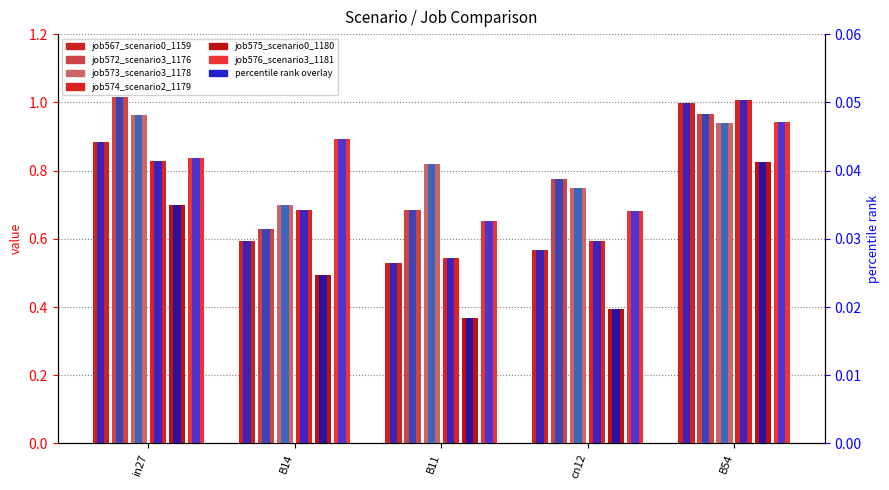

Does the chart contain stacked bars?

No